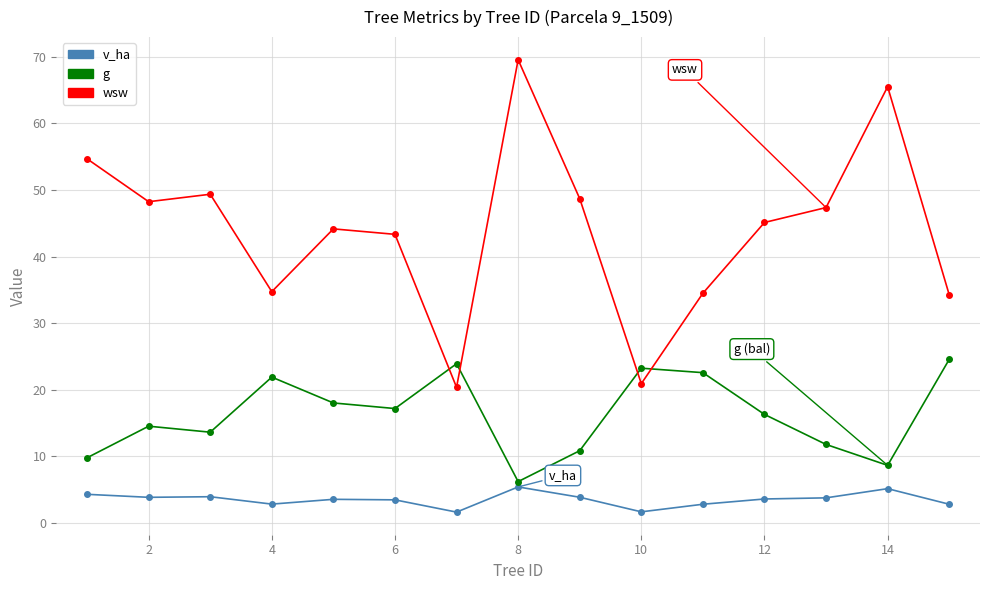

True or false: v_ha has more than 2 points higher than both neighbors.

True